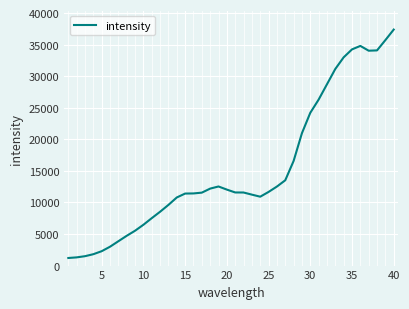

Is this an area chart (filled region under the line)?

No